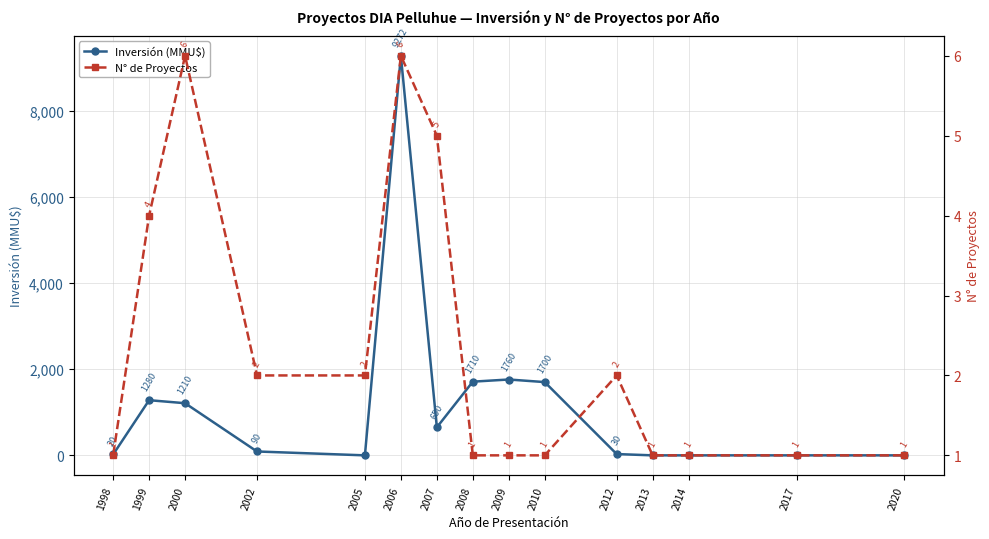

True or false: N° de Proyectos and Inversión (MMU$) intersect in this chart.

True